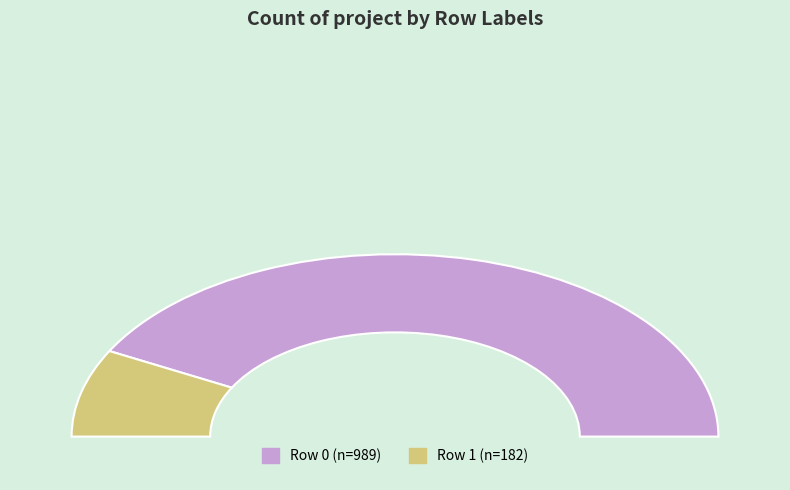

To the nearest percent, what is the average slice percentage?

50%